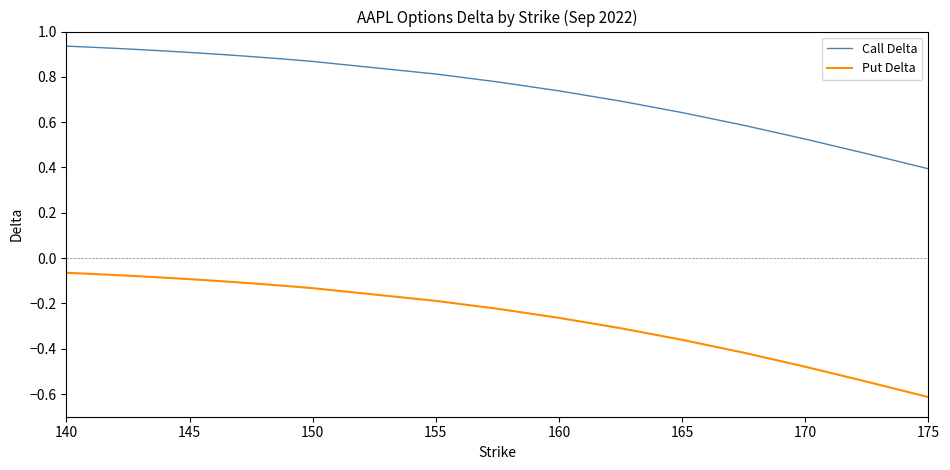

What is the minimum value for Call Delta?

0.4